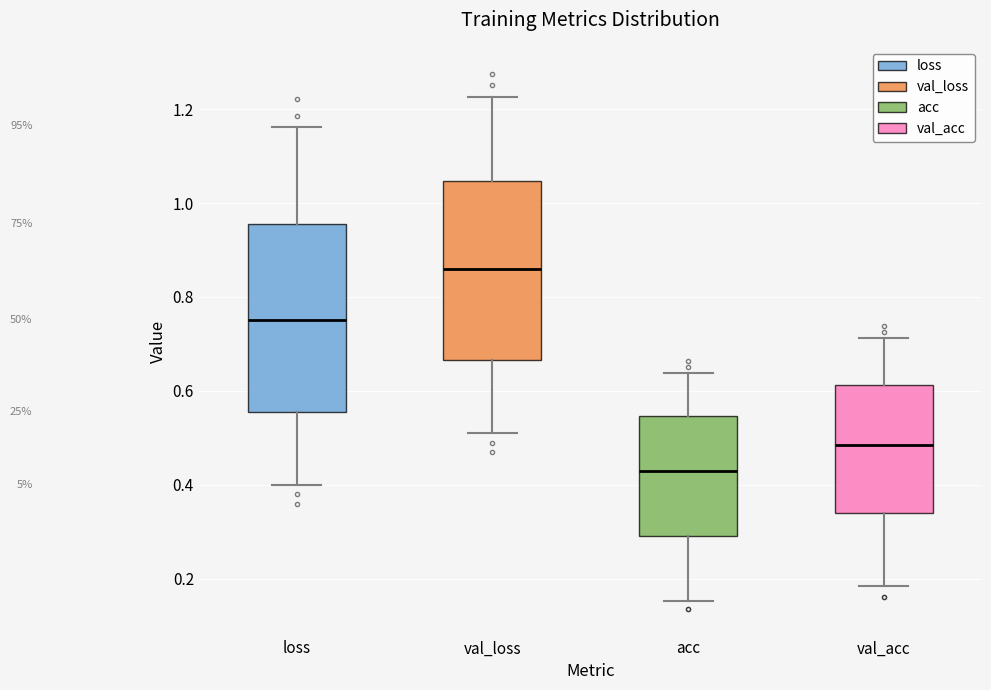

Reading left to right, read every box against the y-axis: the position of its median line, the range the box covers, and the ends of its whiskers. The values are not printed on the chart, so give them approximately, as read against the axis.

loss: median 0.76, box 0.56 to 0.96, whiskers 0.40 to 1.16
val_loss: median 0.86, box 0.66 to 1.04, whiskers 0.52 to 1.22
acc: median 0.42, box 0.30 to 0.54, whiskers 0.16 to 0.64
val_acc: median 0.48, box 0.34 to 0.62, whiskers 0.18 to 0.72